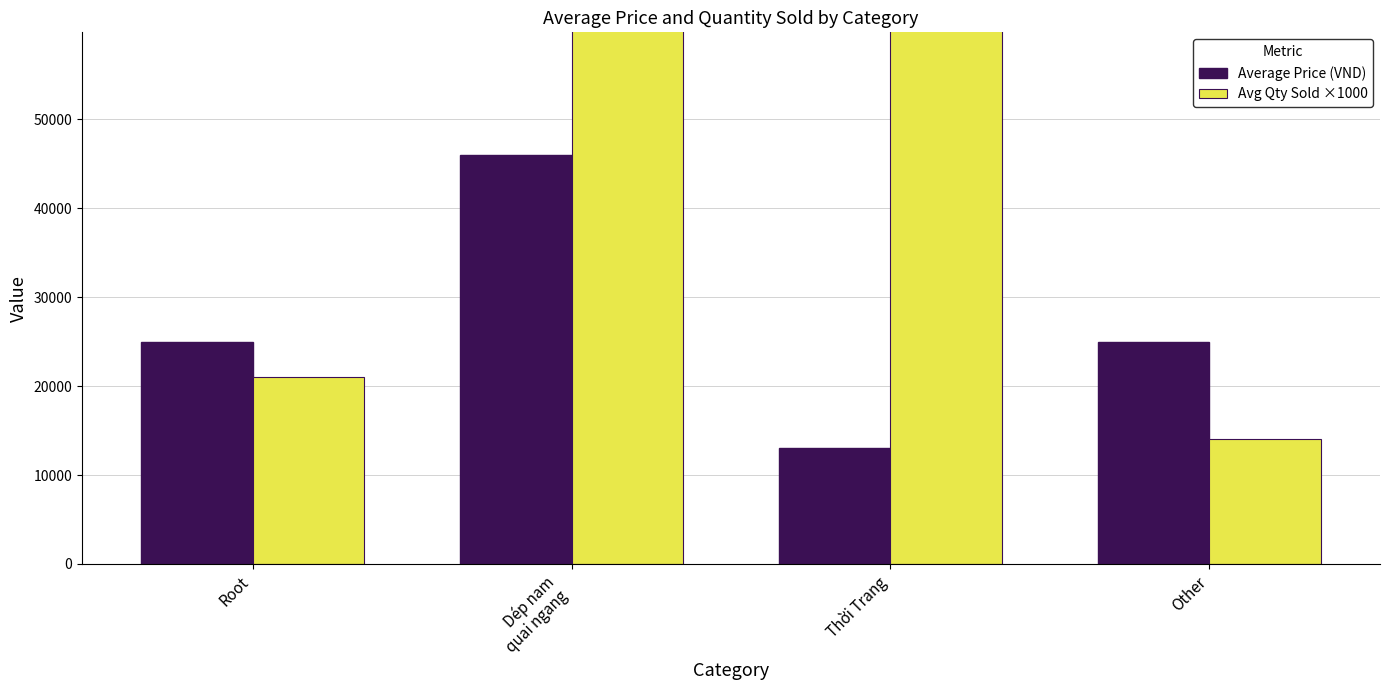

What is the approximate value of Average Price (VND) at Dép nam
quai ngang, to the nearest 100?

46000